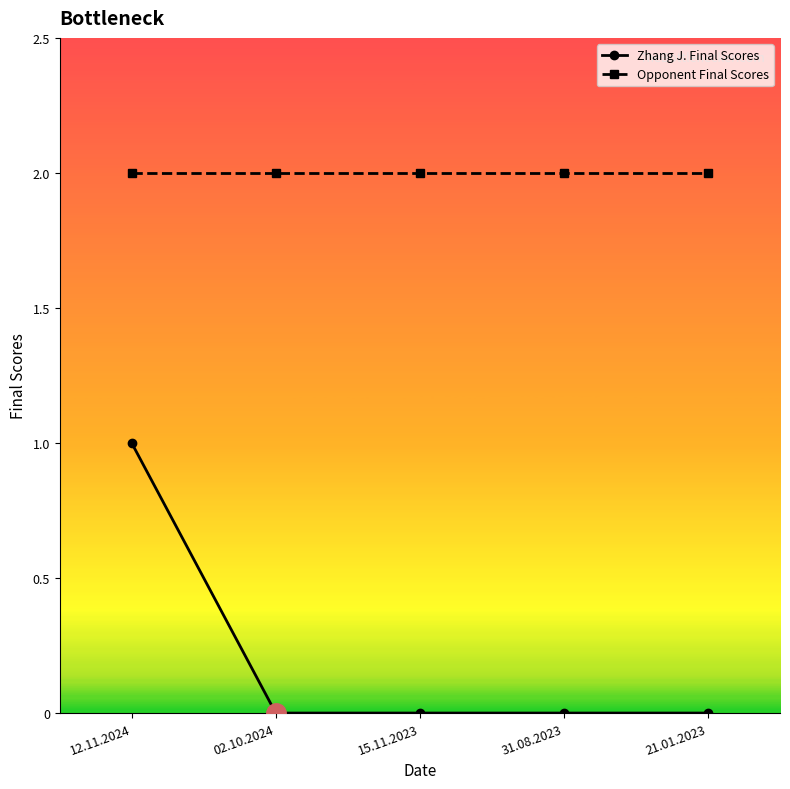

The Opponent Final Scores series shows 1 at 15.11.2023. True or false?

False